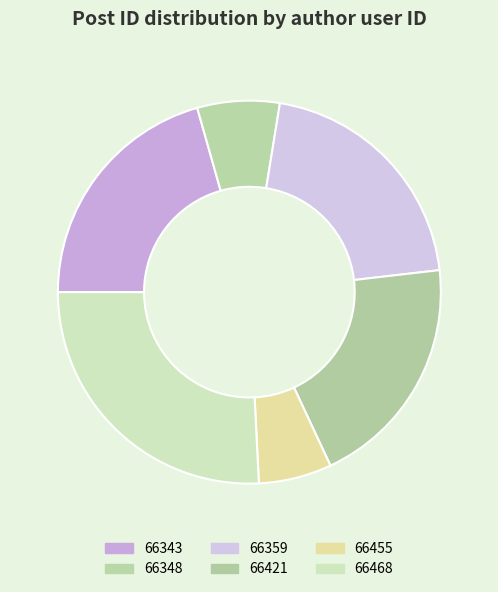

How many segments does this pie chart have?

6